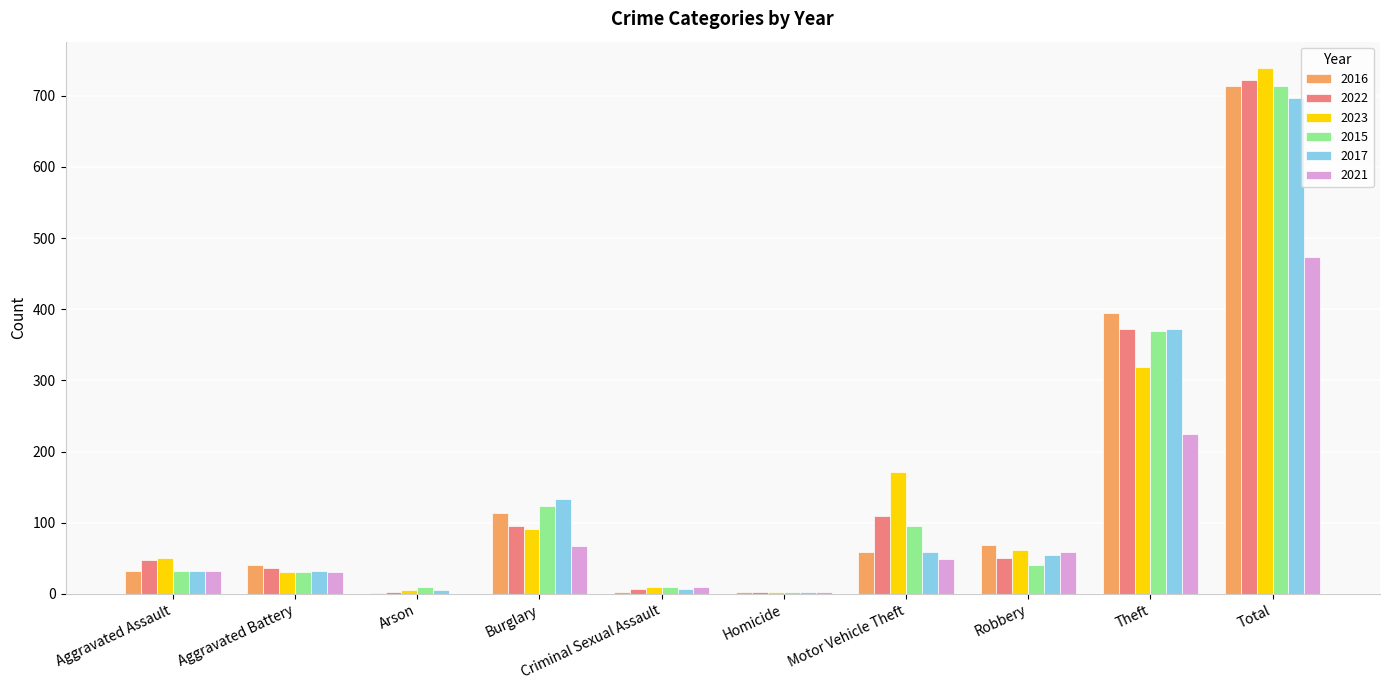

The 2021 series shows 474 at Total. True or false?

True